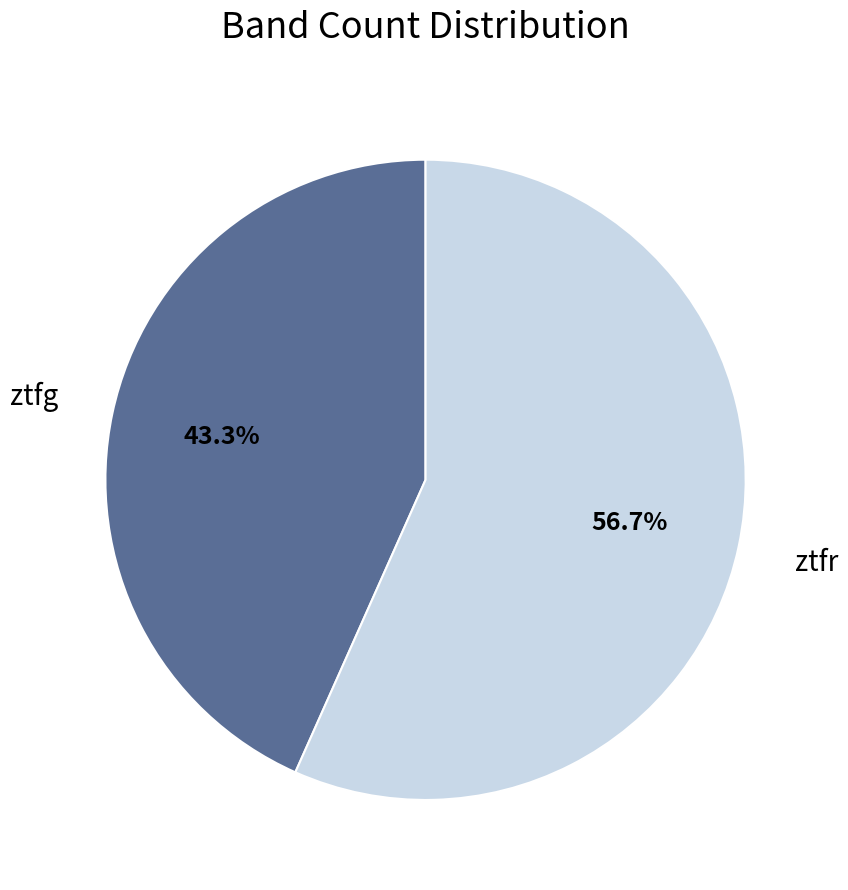

Does any single category account for the majority?

Yes